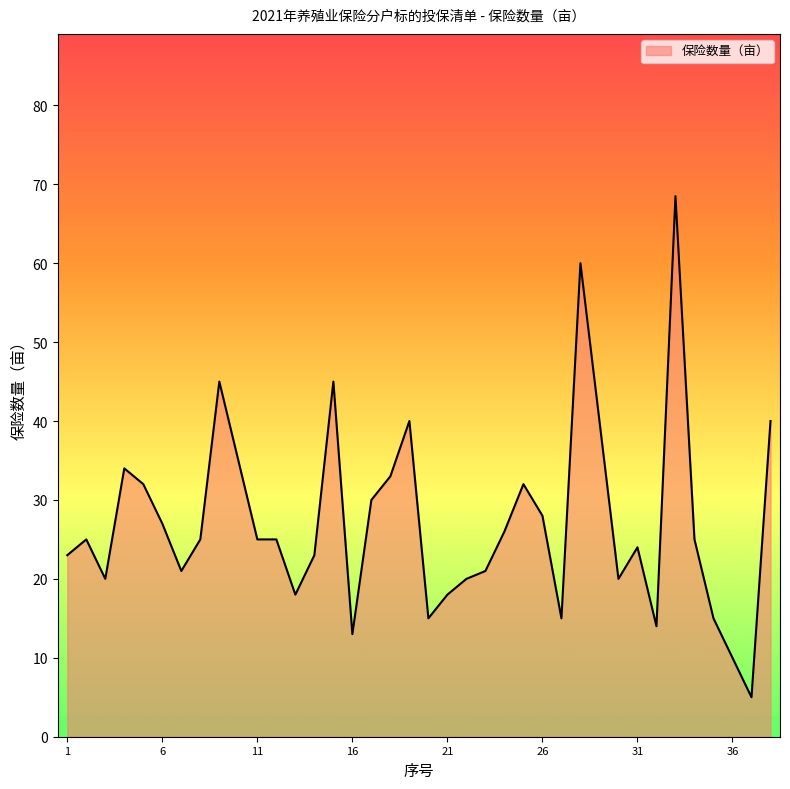

What is the difference between the second highest and minimum values?

55.0